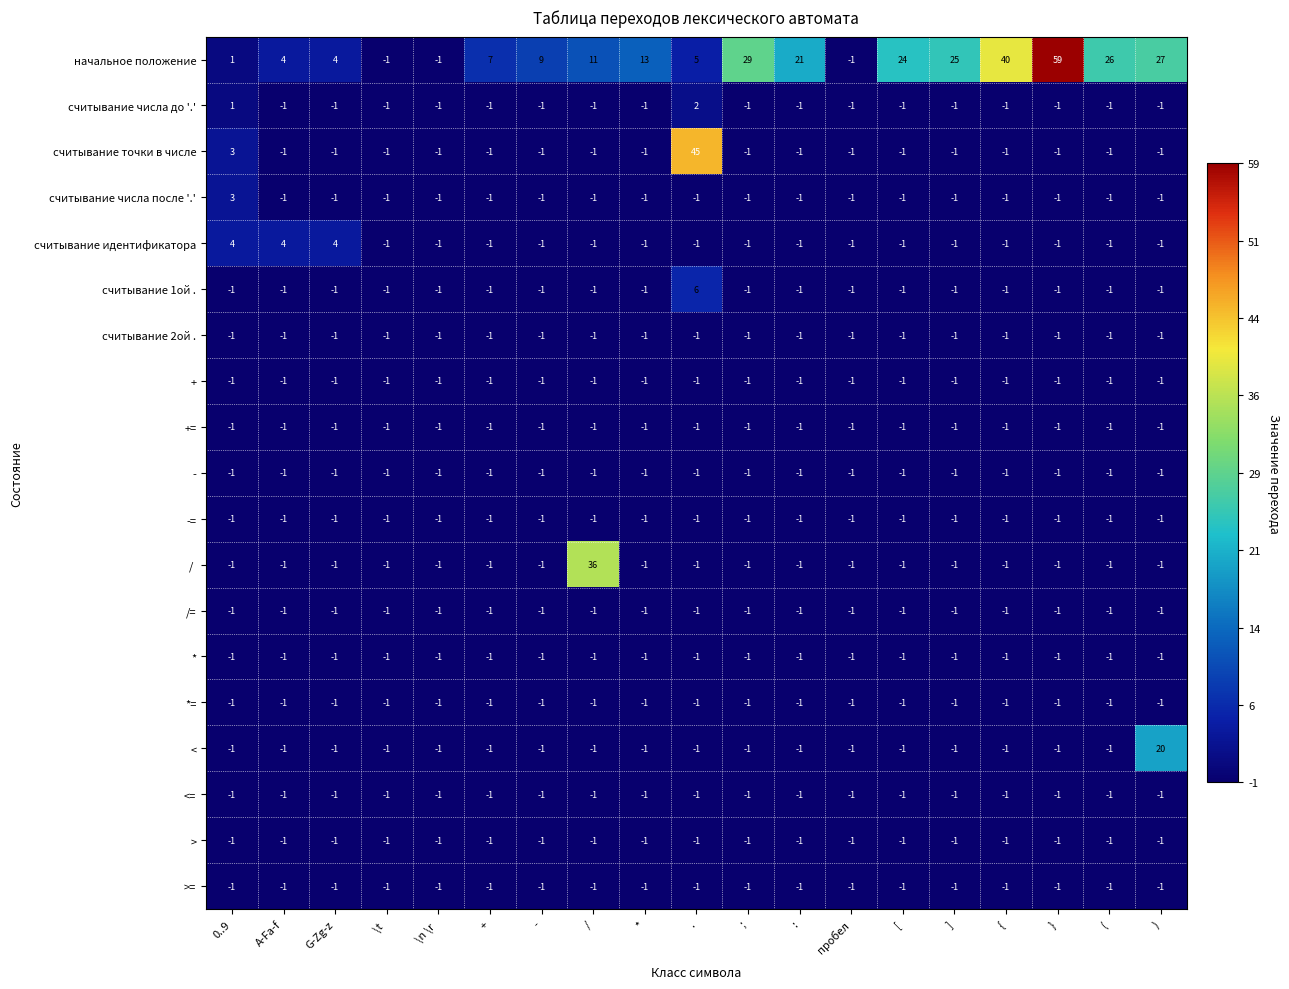

Between пробел and ), which series saw the biggest shift?

начальное положение